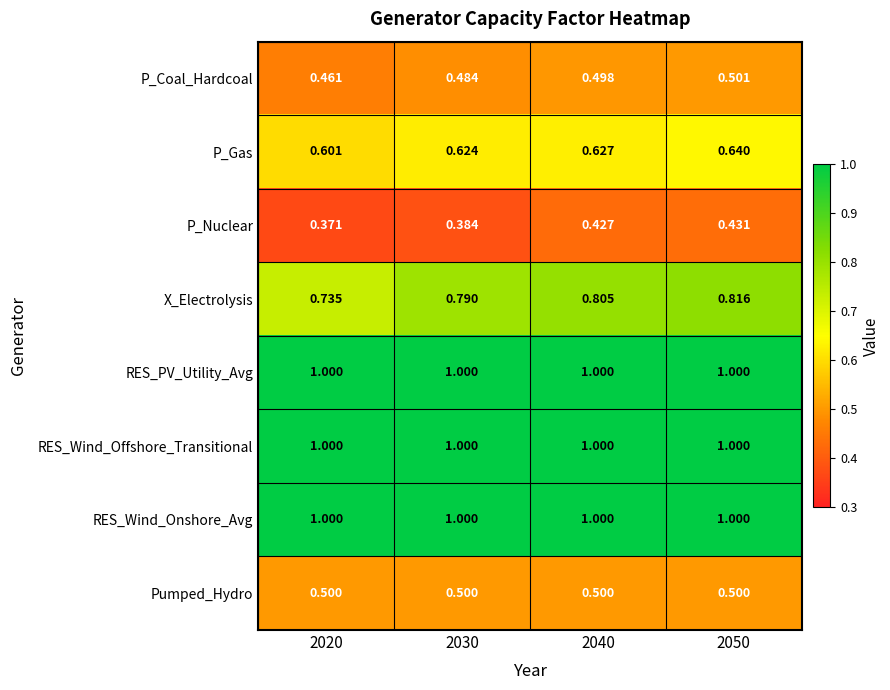

Which series has the largest range (max minus min)?

X_Electrolysis